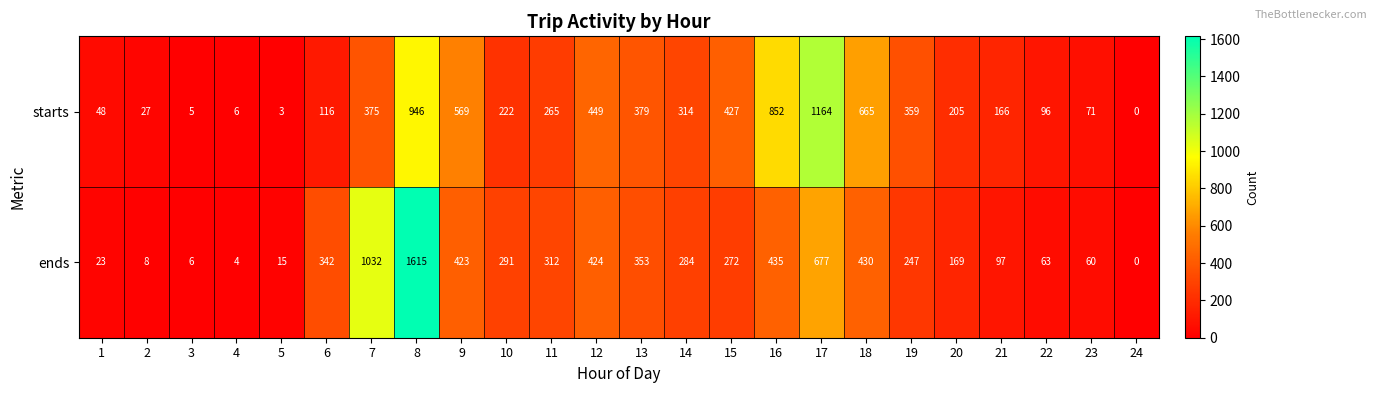

The value of starts at 9 is 328. True or false?

False